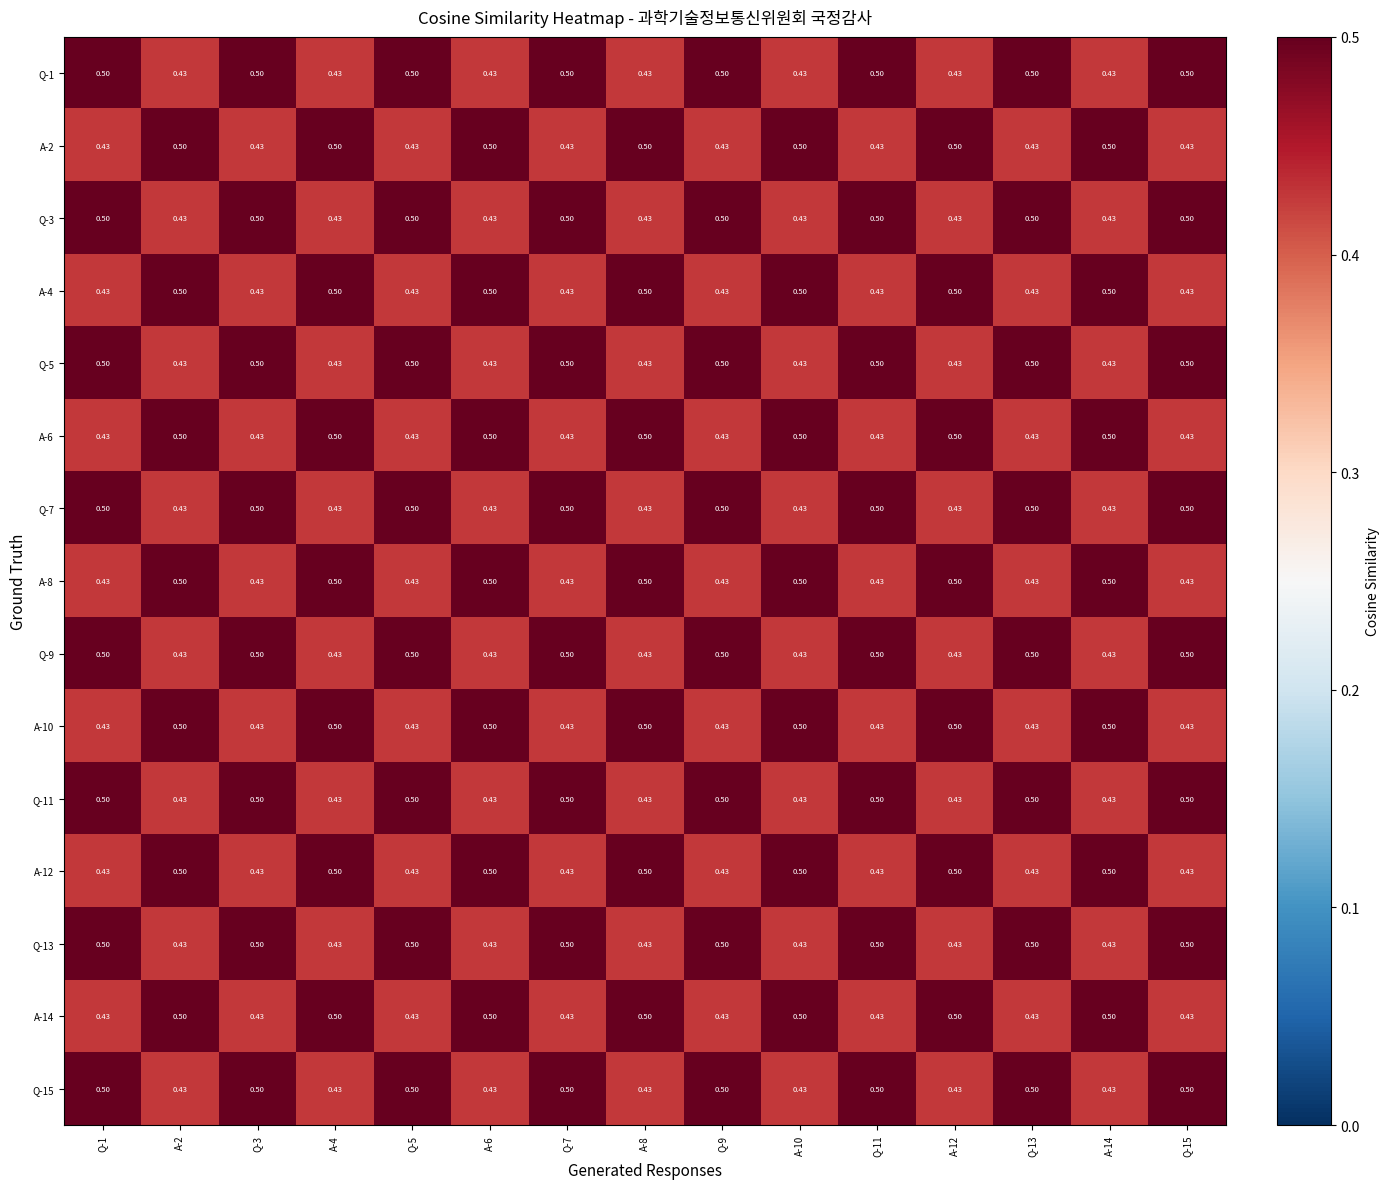

Which series changed the most between A-2 and Q-5?

Q-1